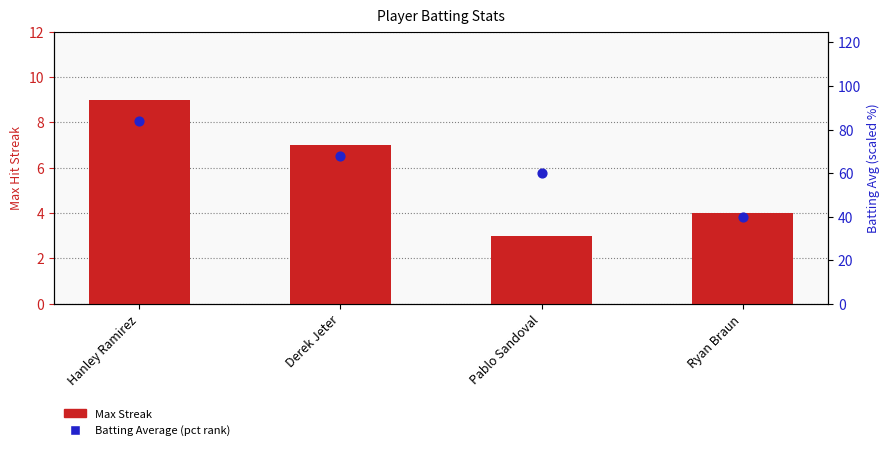

Which series reaches the maximum Y coordinate?

Batting Average (pct rank)